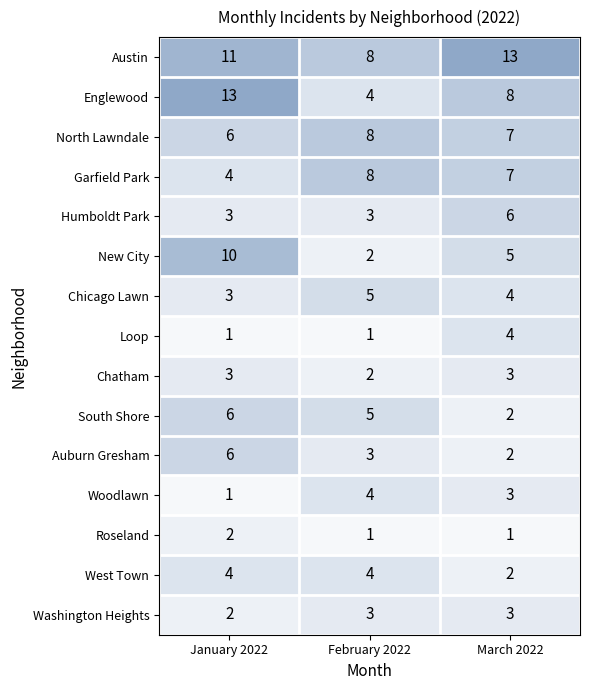

At which category is the sum across all series the highest?

January 2022